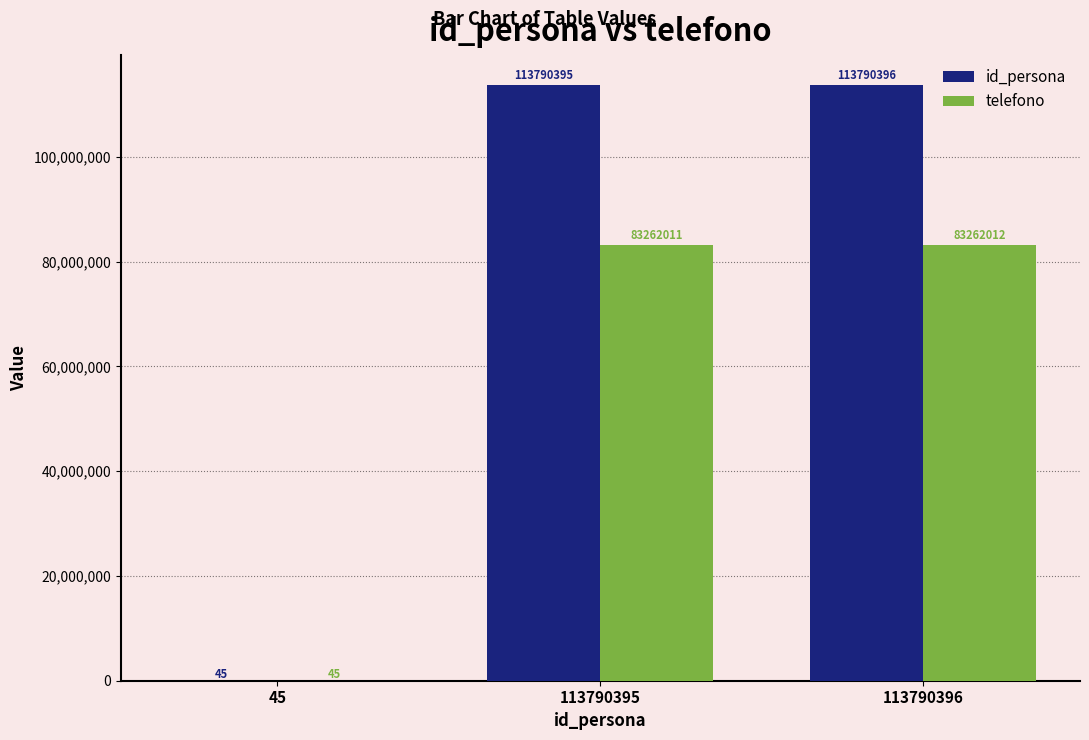

What is the sum of the telefono values at 45 and 113790396?

83262057